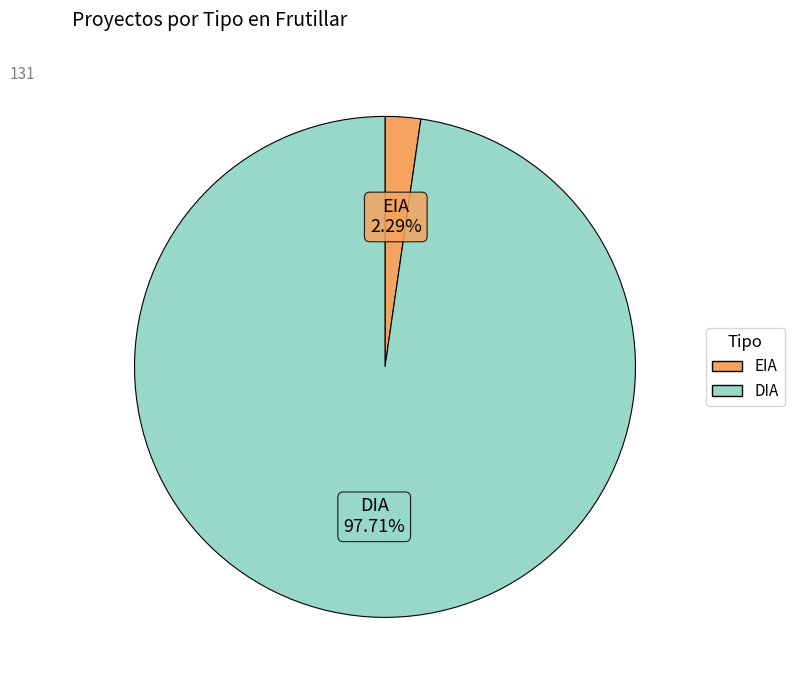

Is there any slice that represents more than half of the pie?

Yes